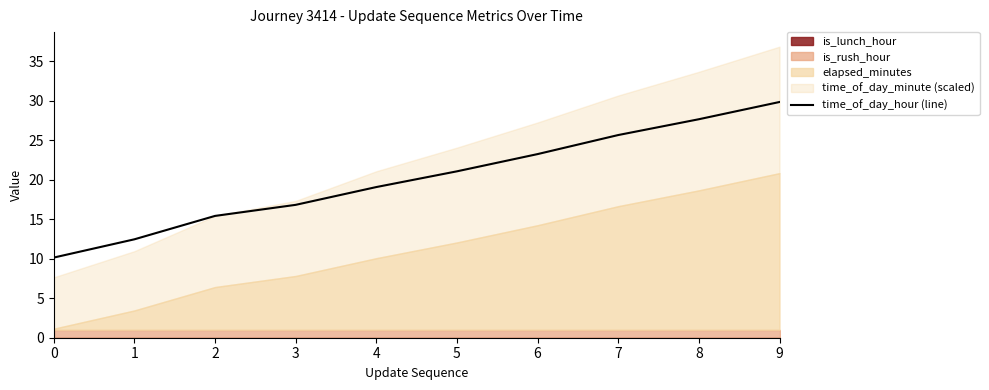

What is the maximum value for time_of_day_hour (line)?

29.8